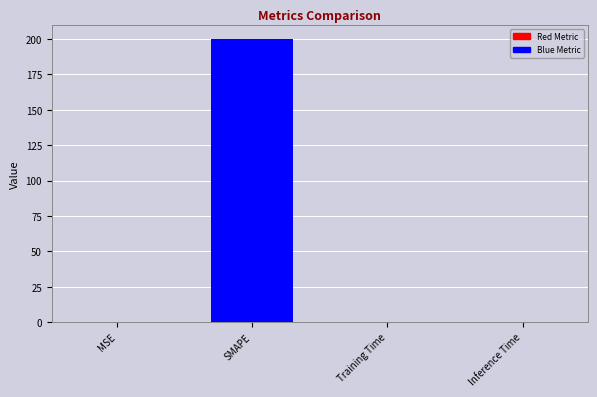

Rank the categories by value from highest to lowest.

SMAPE, Training Time, MSE, Inference Time